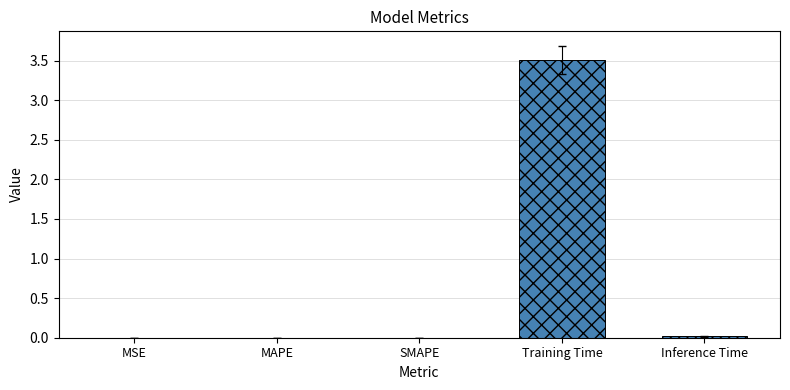

Between MAPE and Training Time, which is larger?

Training Time